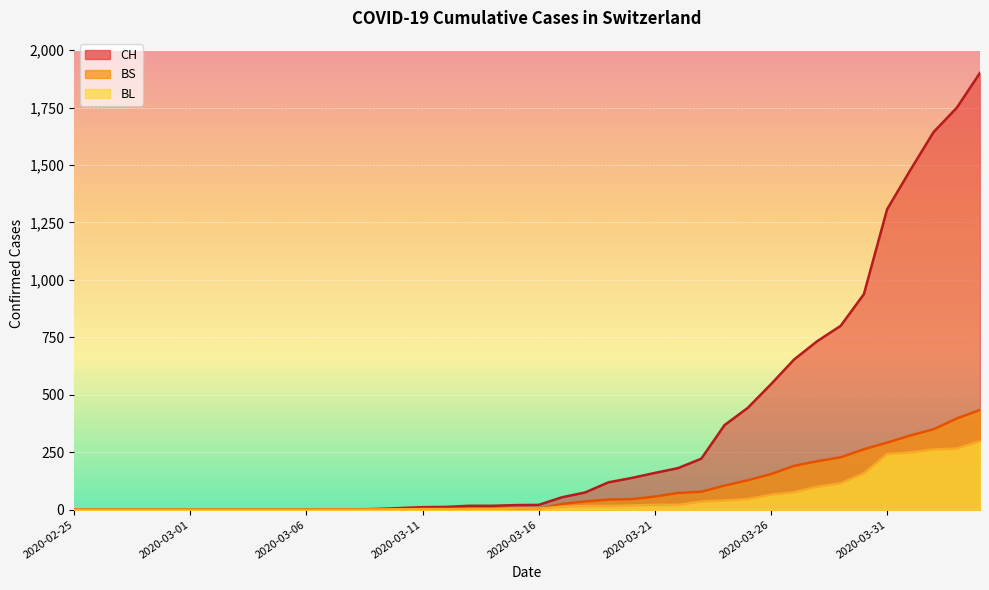

Between which two adjacent categories do BL and BS first intersect?

2020-03-10 and 2020-03-11